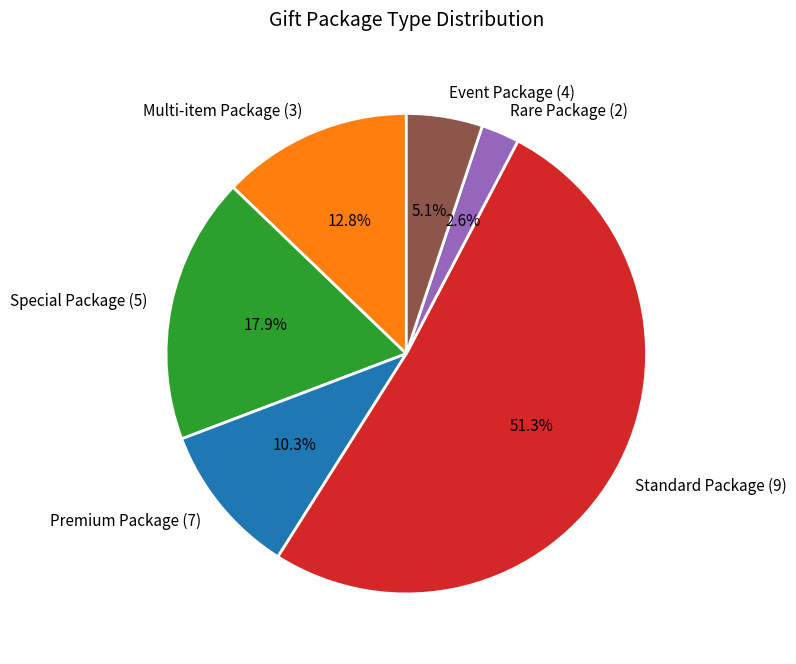

Which slice is the smallest?

Rare Package (2)